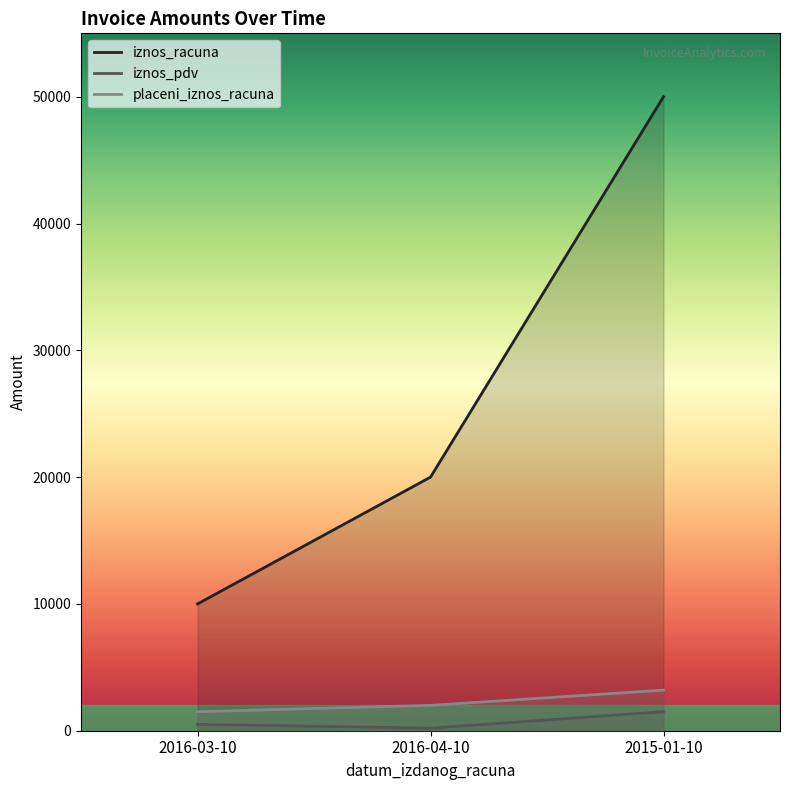

What position from the left is 2015-01-10?

3